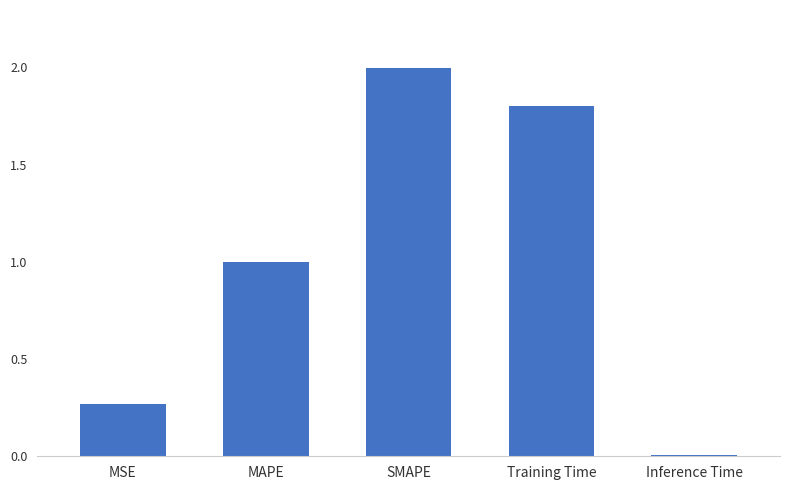

The chart shows a value of 0.7 at Training Time. True or false?

False